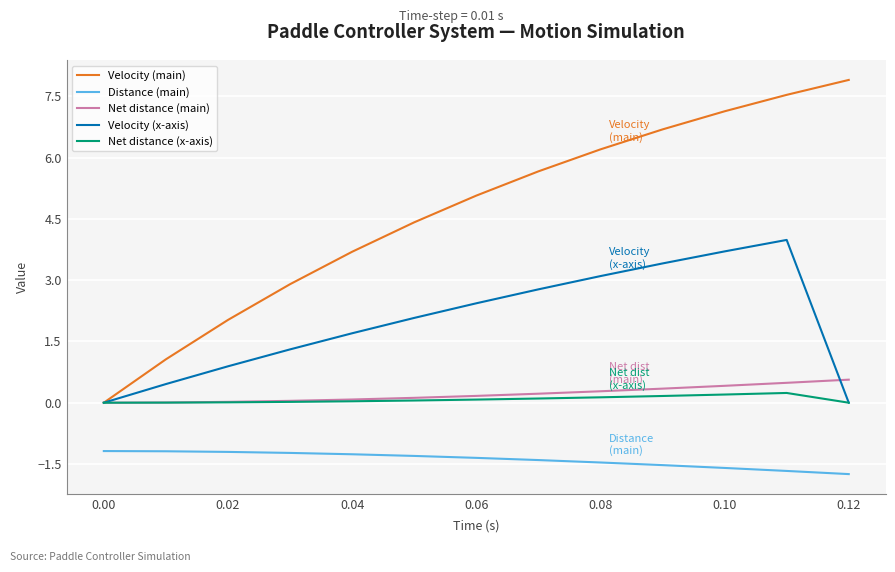

Is this an area chart (filled region under the line)?

No